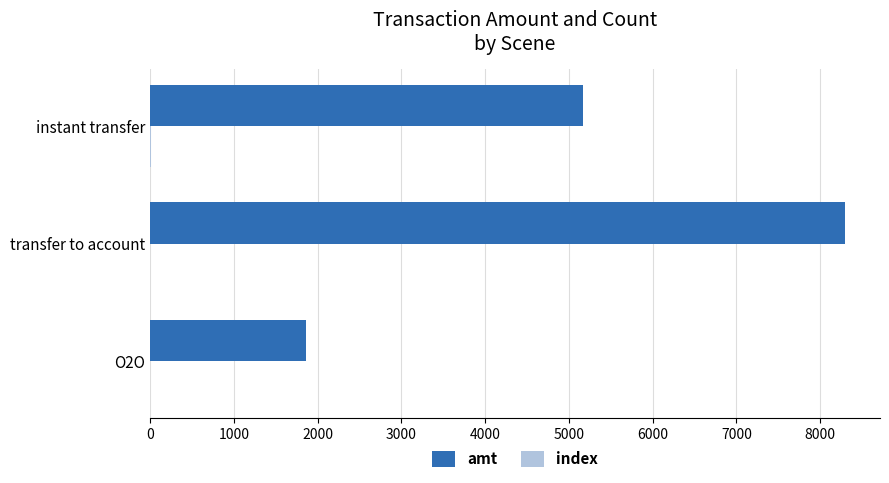

At which category is the sum across all series the highest?

transfer to account